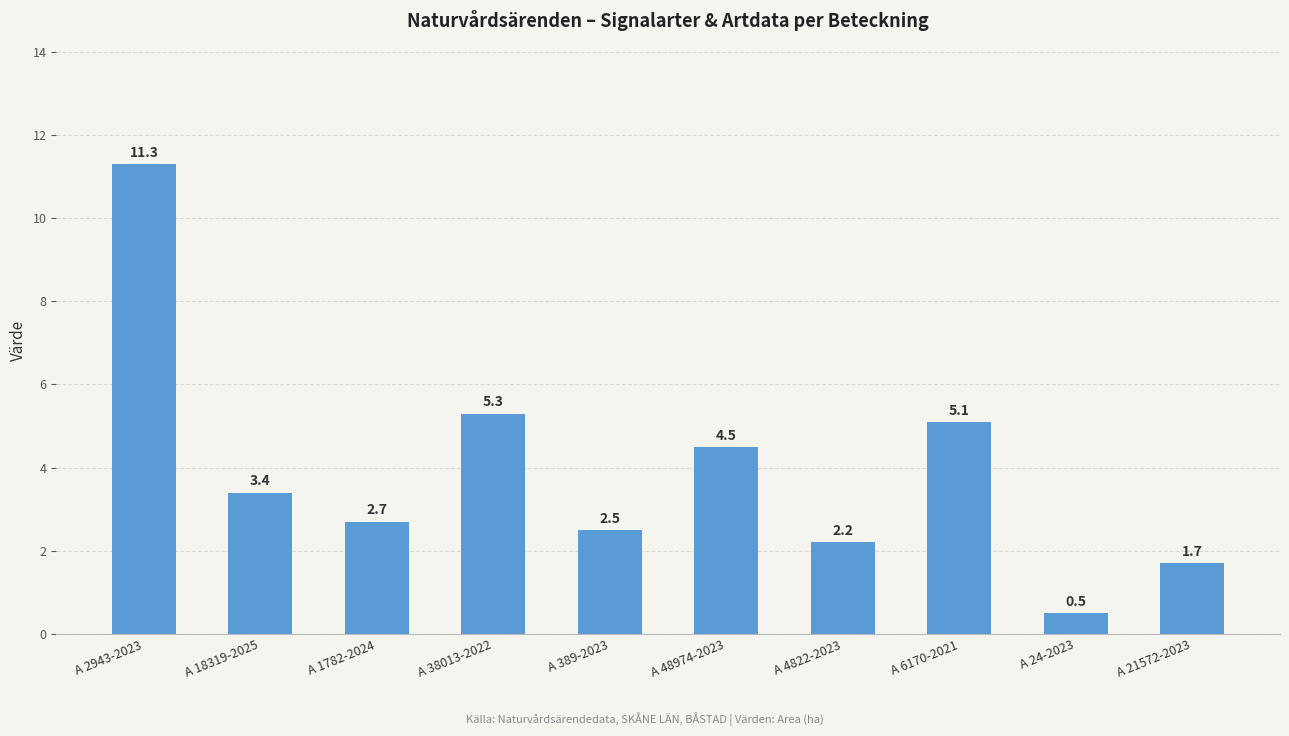

What is the value of the 1st bar from the left?

11.3